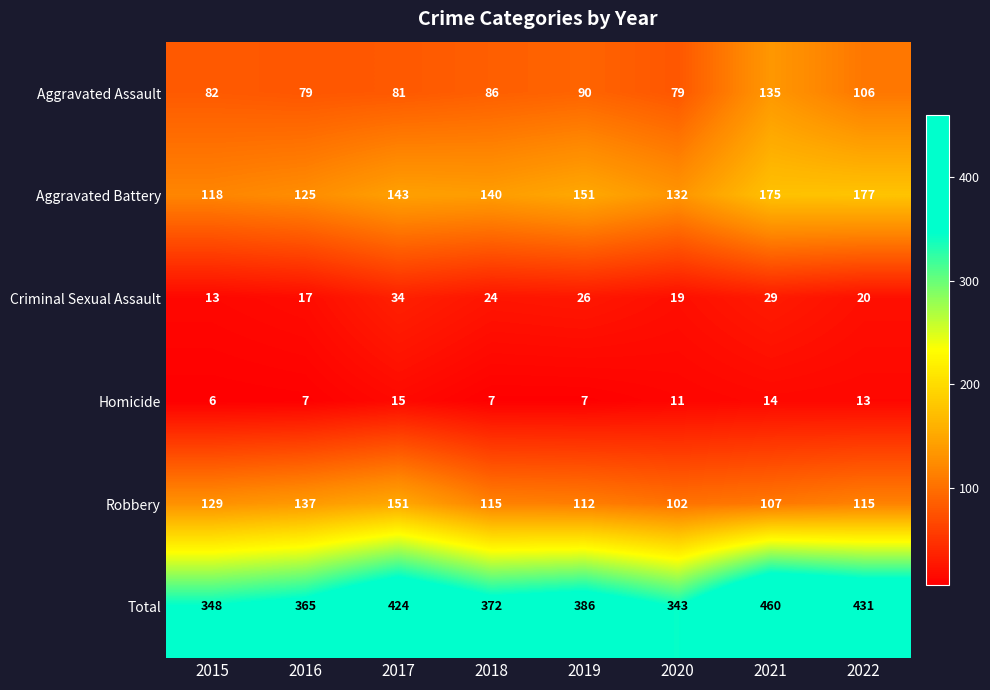

What is the maximum value shown in the chart?

460